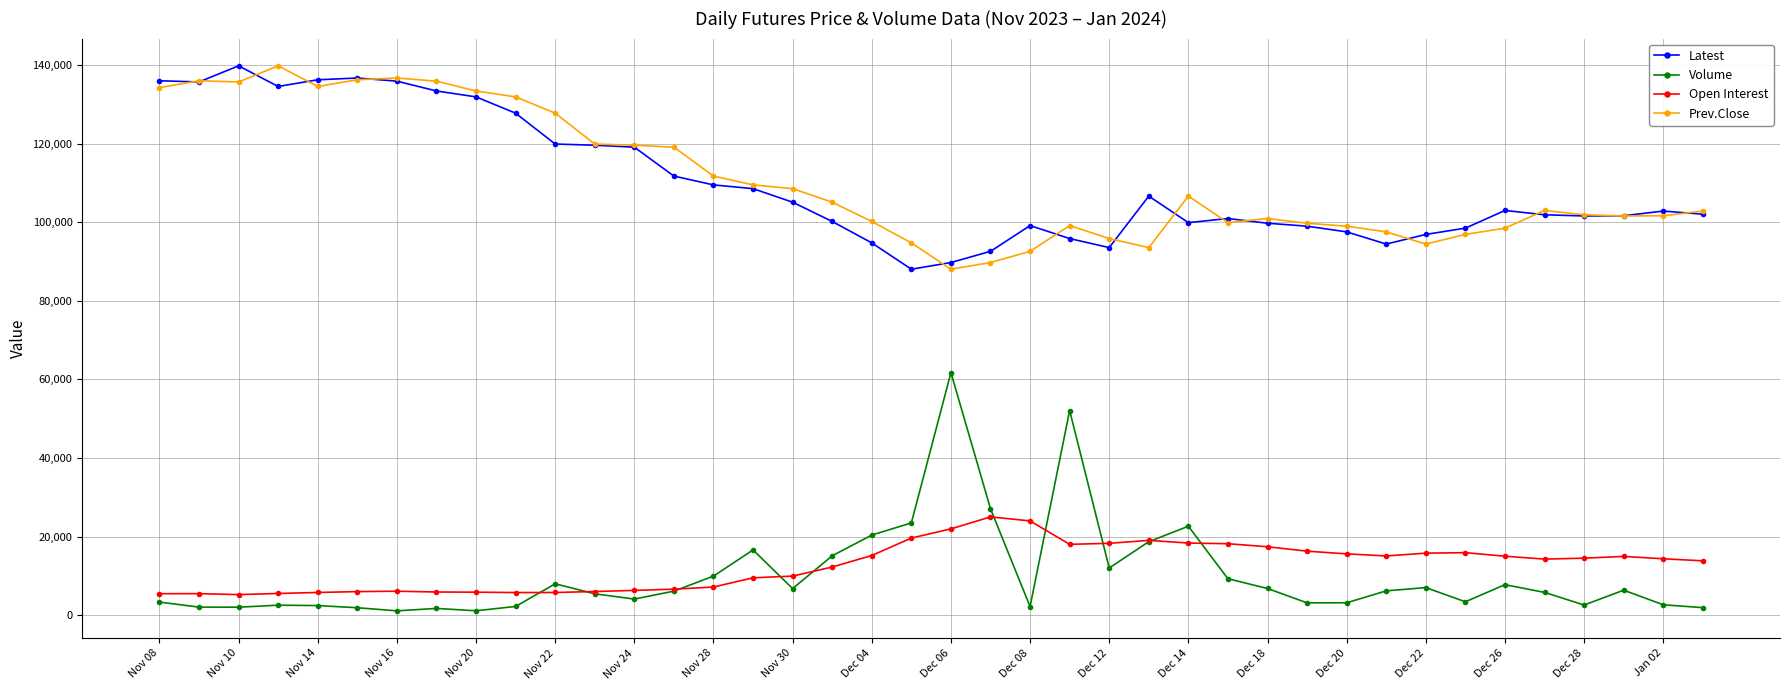

What is the sum of all Latest values?

4402050